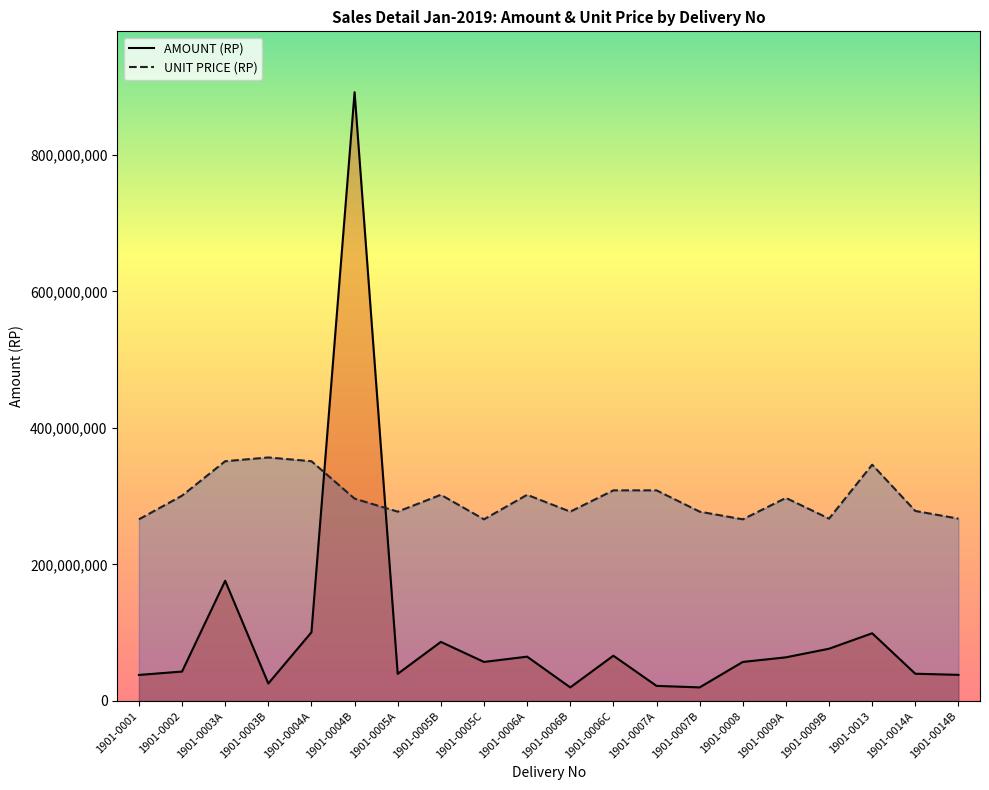

What is the label of the 19th point from the left?

1901-0014A